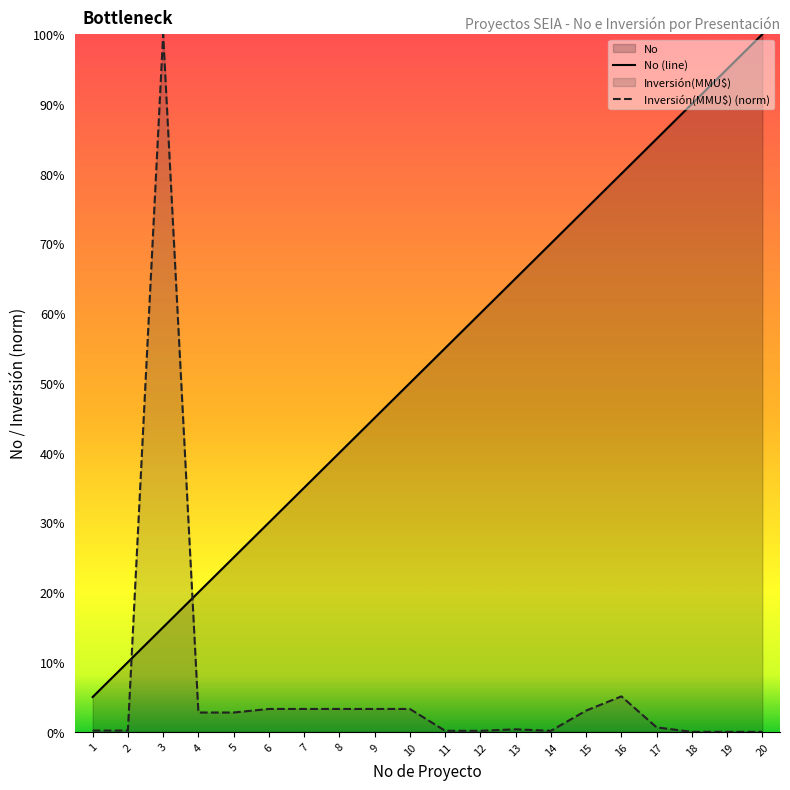

Does the chart have visible grid lines?

No